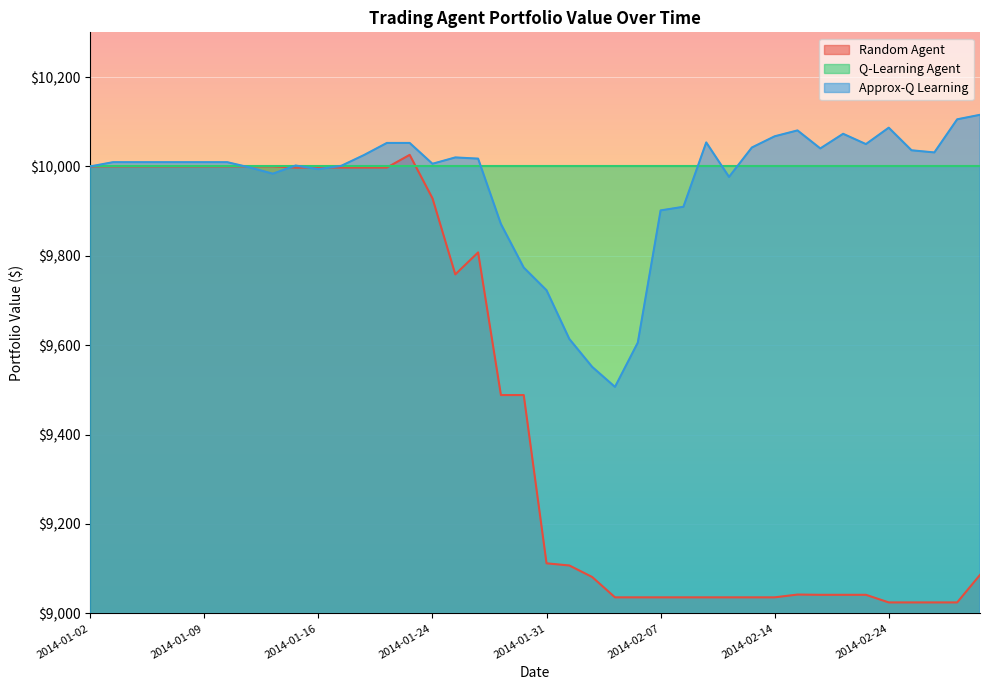

List the series in order of their peak value, lowest first.

Q-Learning Agent, Random Agent, Approx-Q Learning